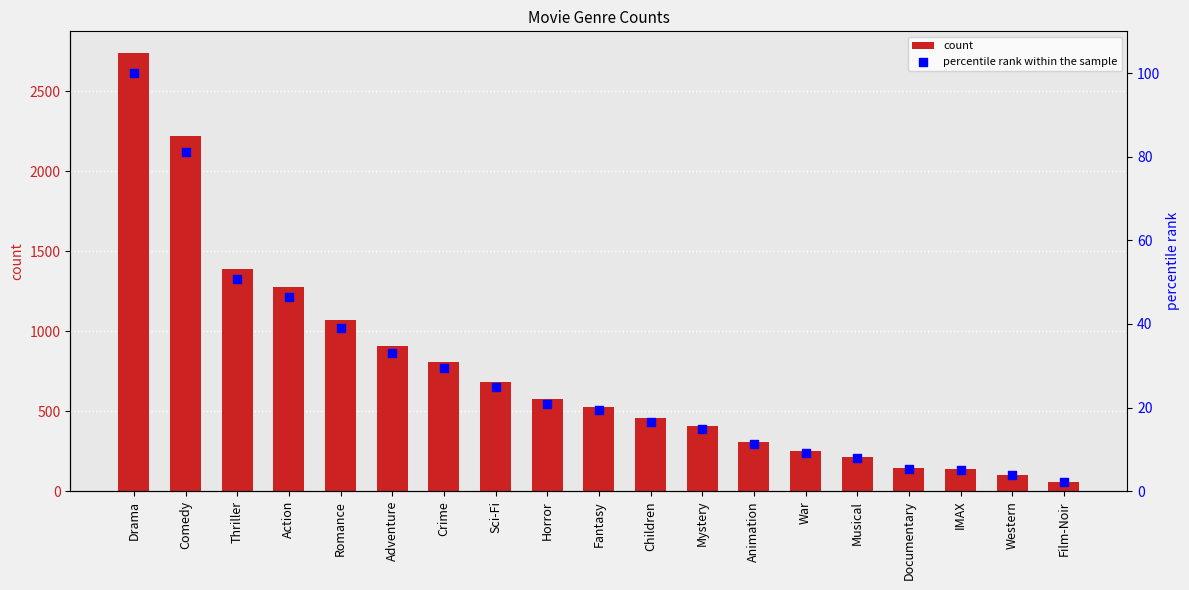

What are all the series names shown in the legend?

count, percentile rank within the sample